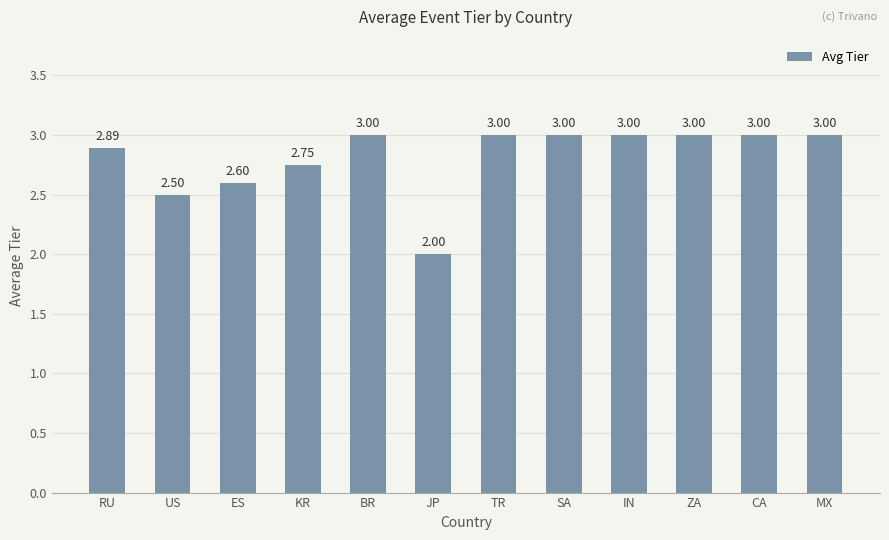

The value at RU is 2.9. True or false?

True